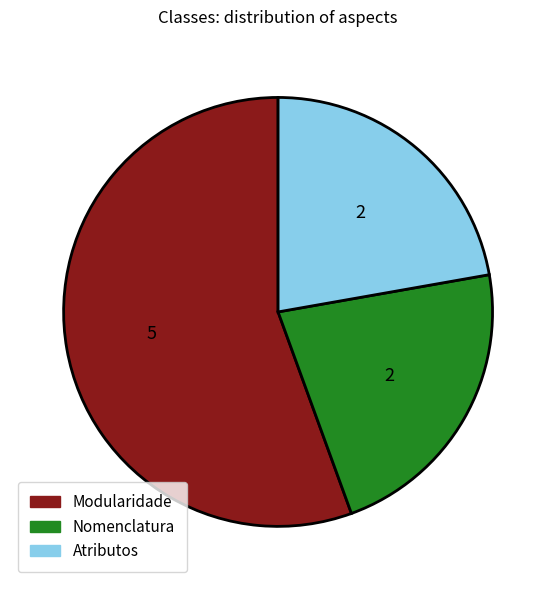

Is there any slice that represents more than half of the pie?

Yes